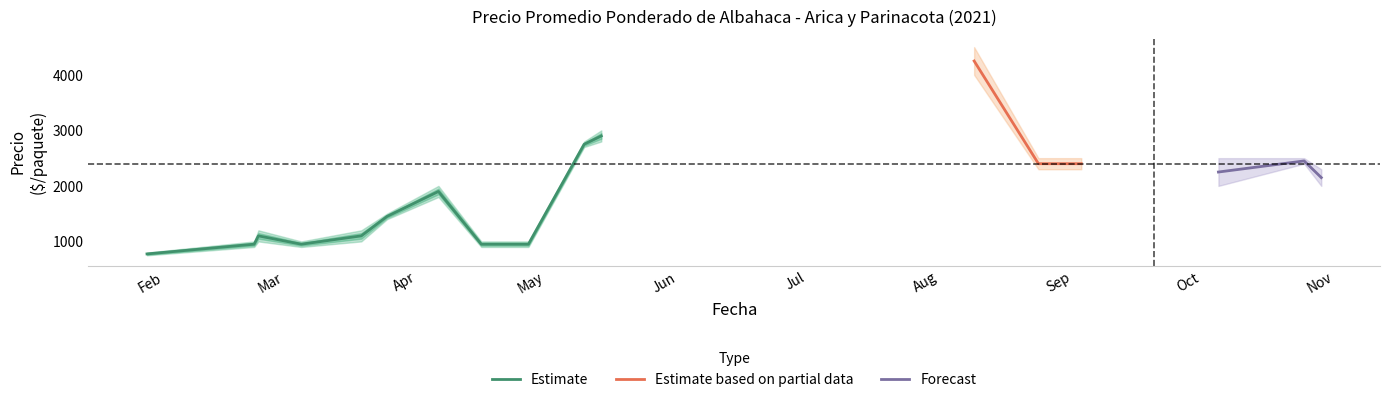

Is the value of Precio maximo at 2021-09-03 greater than the value of Precio promedio ponderado at 2021-05-10?

No